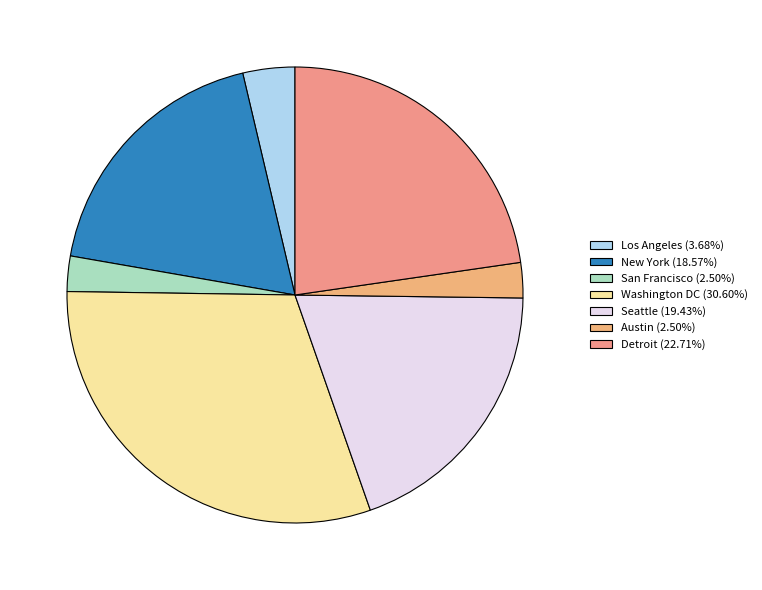

How many segments does this pie chart have?

7